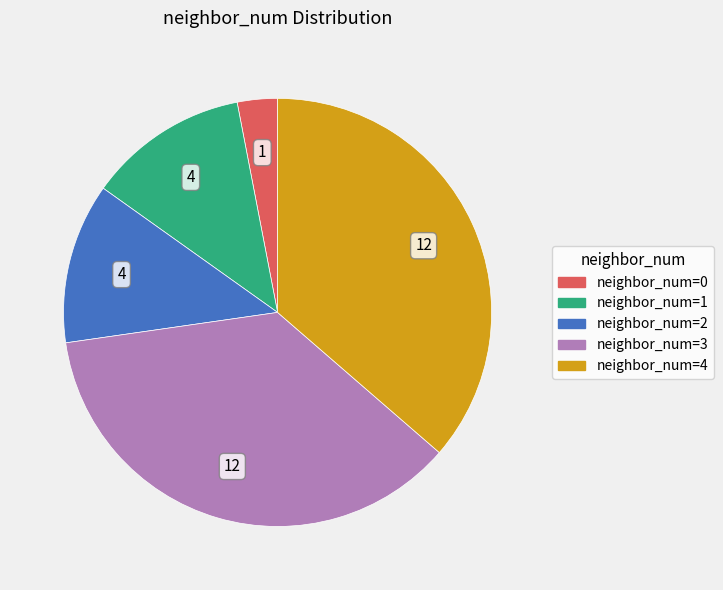

Is there a majority slice in this chart?

No